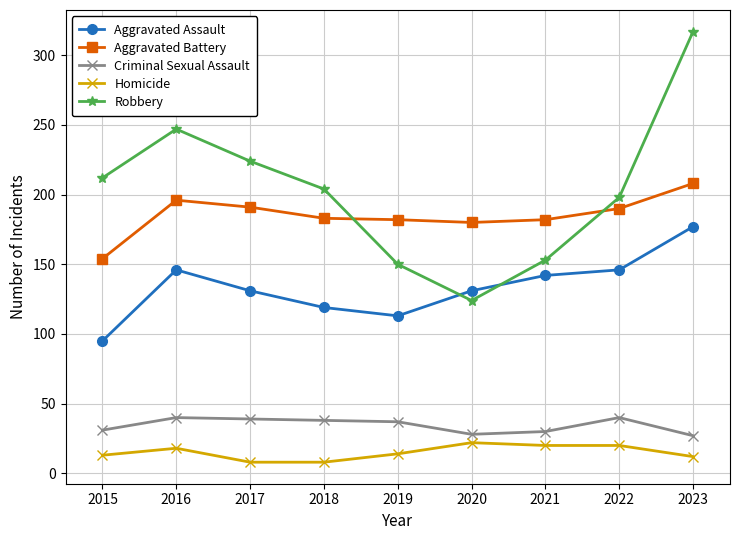

What value does the Homicide series have at 2020?

22